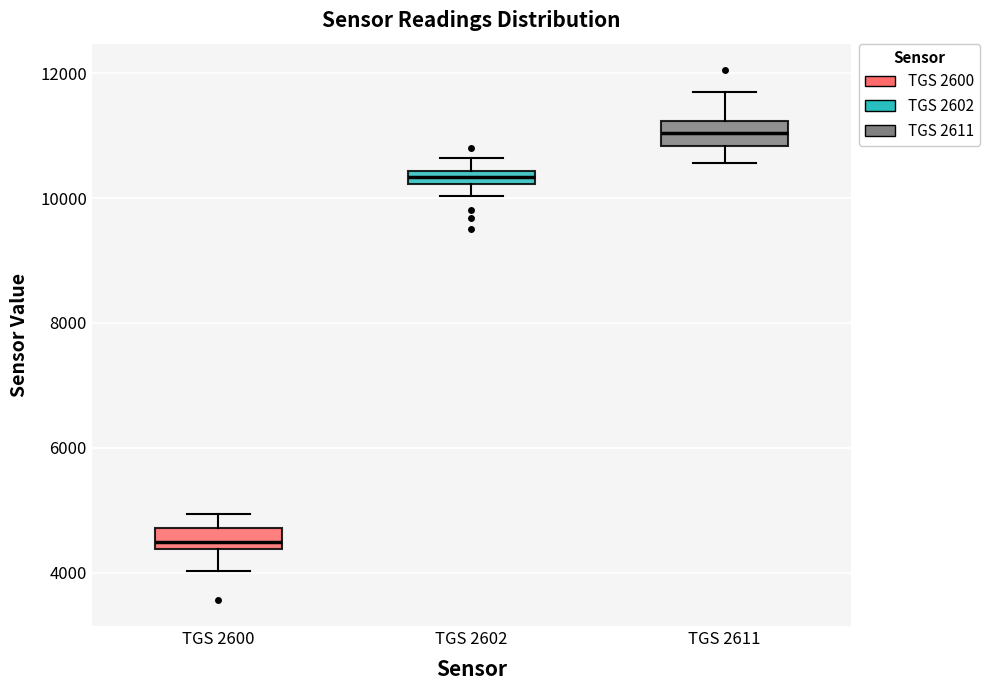

Where is the upper edge of the box for TGS 2600 on the y-axis? The values are not printed on the chart, so give them approximately, as read against the axis.

4800